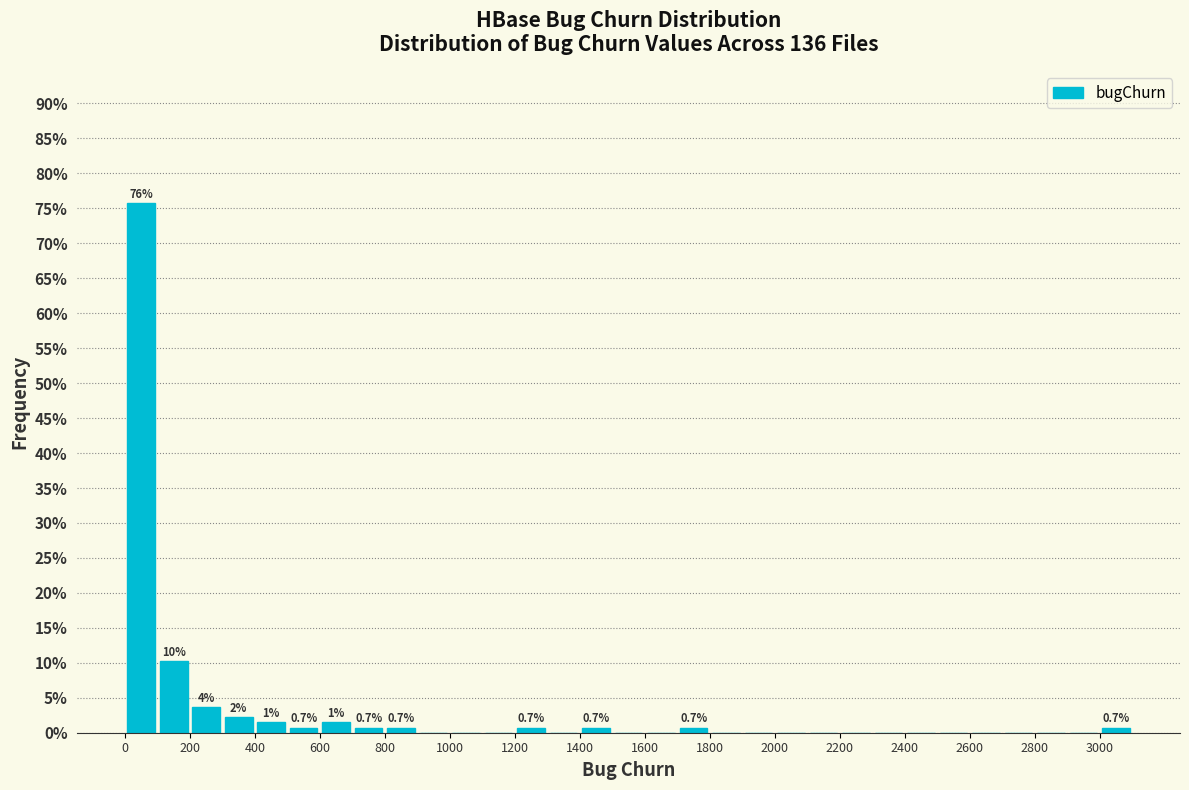

Over which range of the x-axis is the bar tallest?

0 to 100